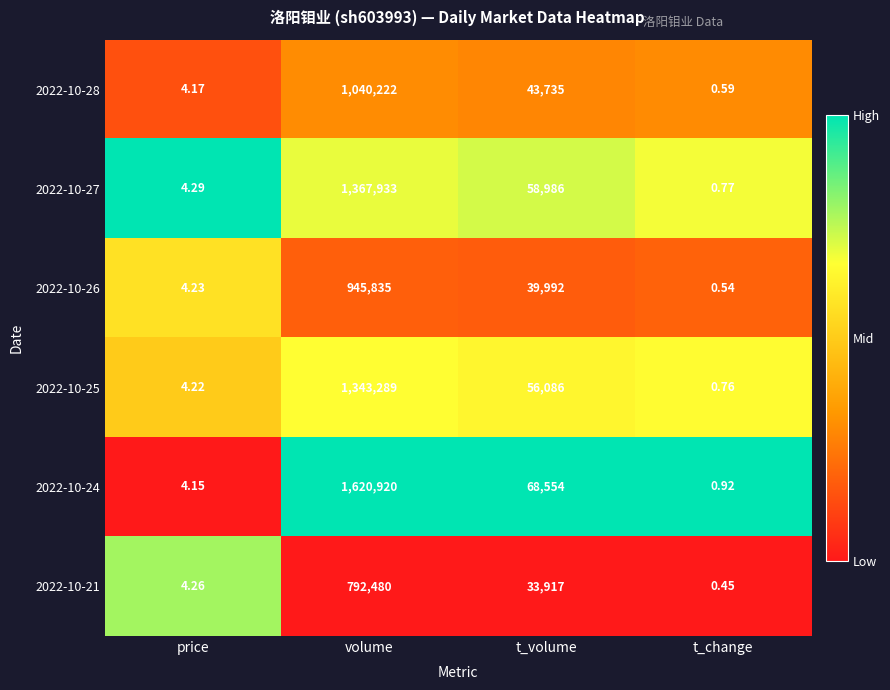

Which category has the highest value across all series?

volume